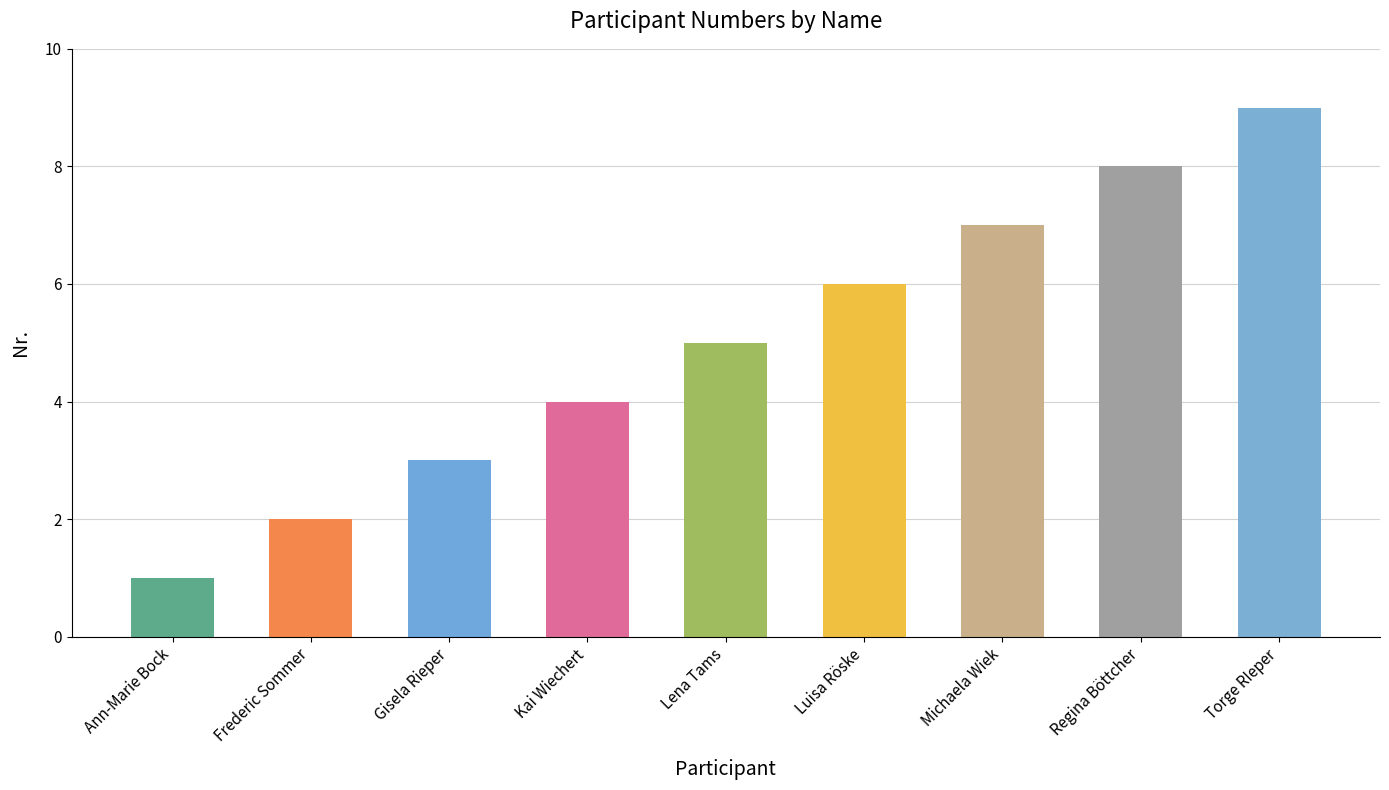

Count the number of data series in this chart.

1